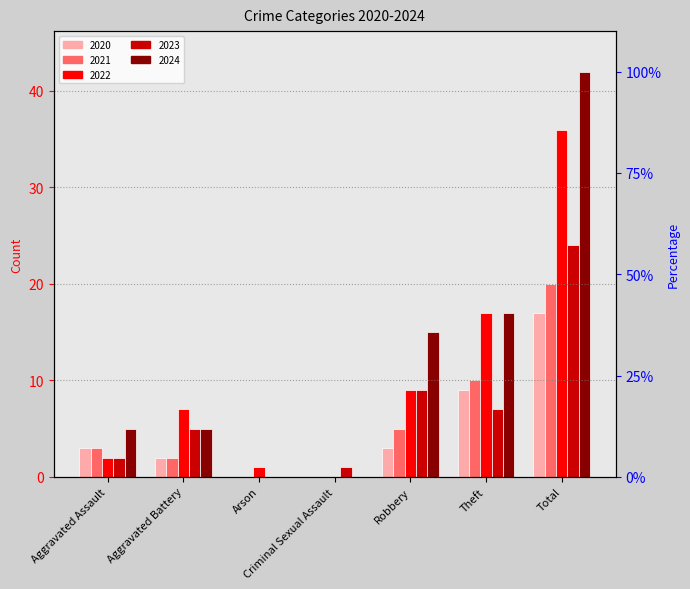

The 2022 series shows 2 at Robbery. True or false?

False